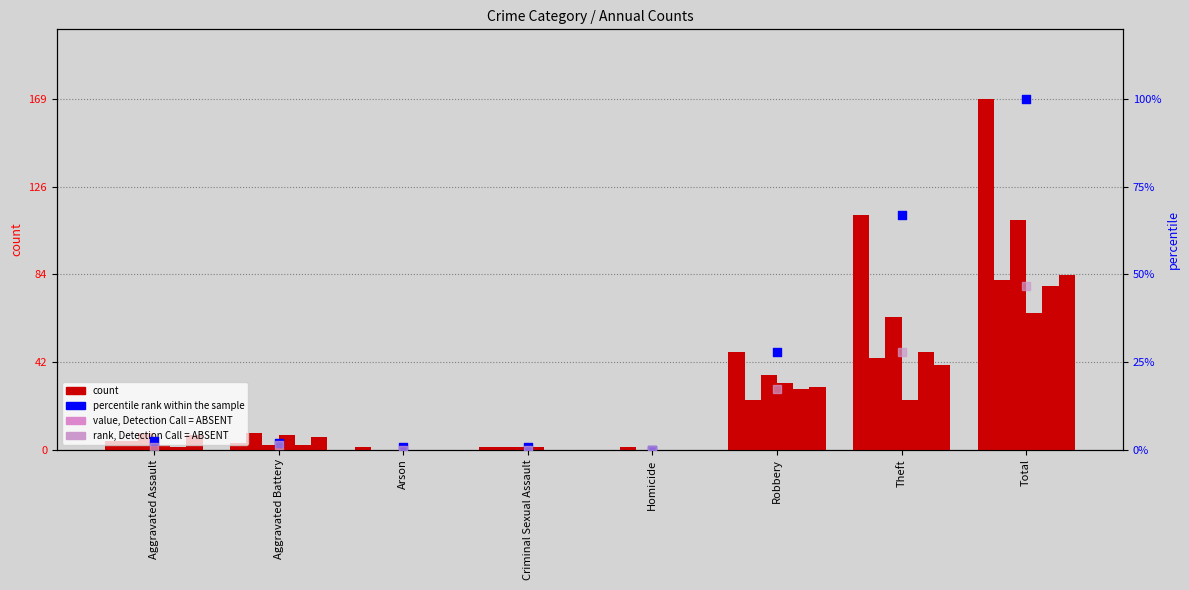

At which category is the sum across all series the highest?

Total